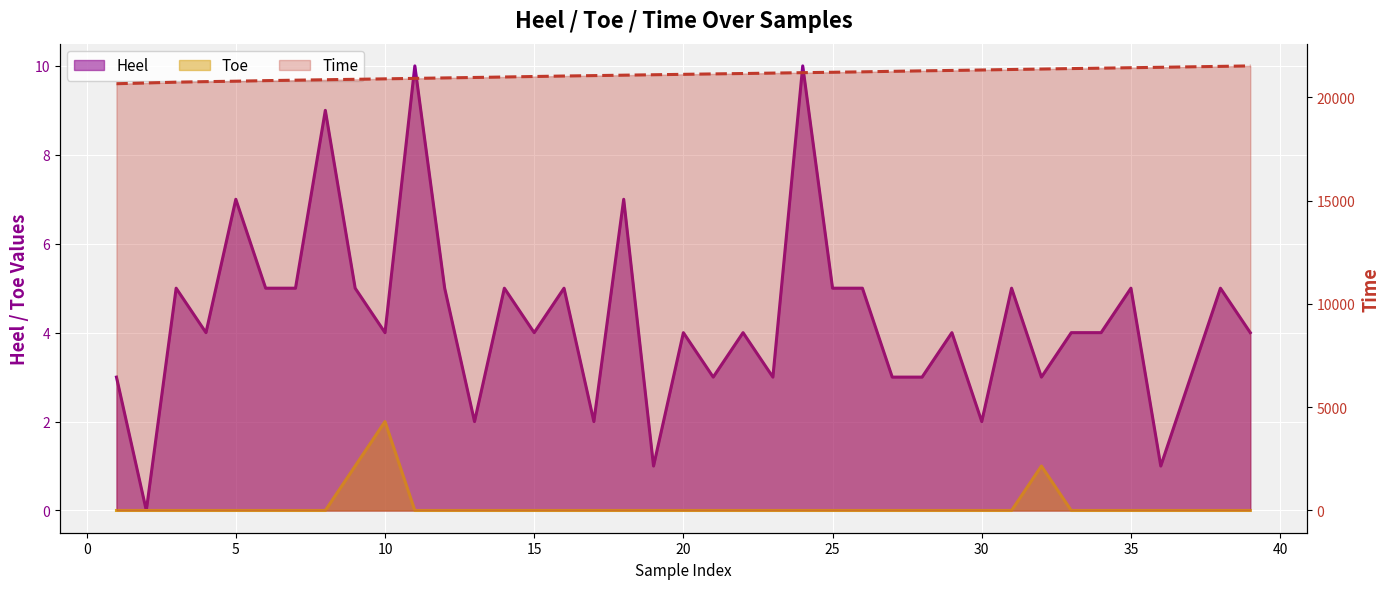

The value of Time at 24 is 21191. True or false?

True